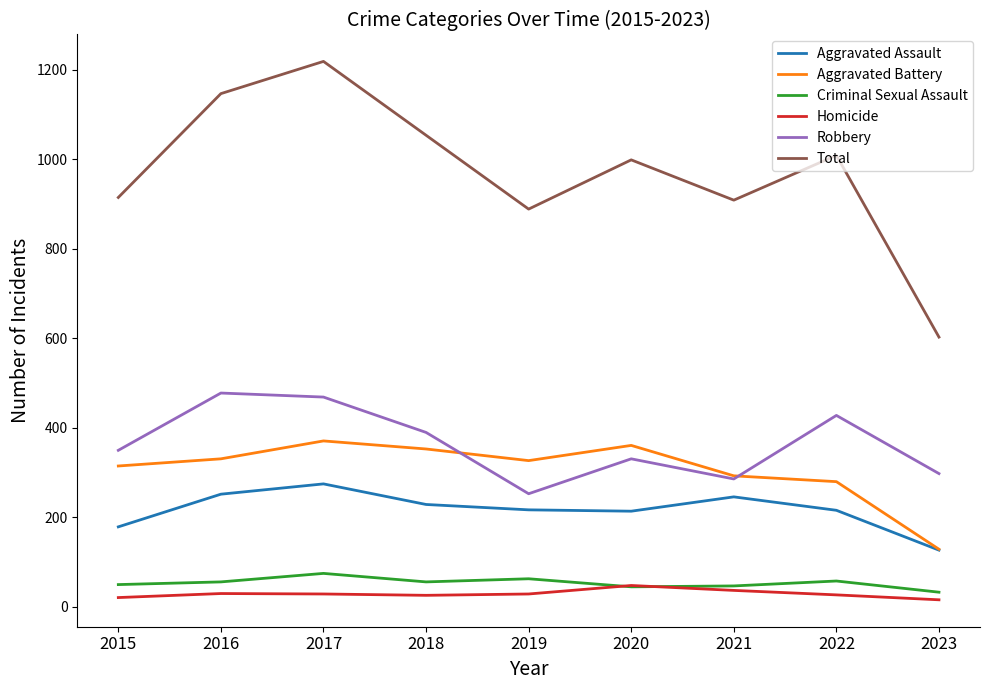

What is the approximate value of Robbery at 2019, to the nearest 5?

255